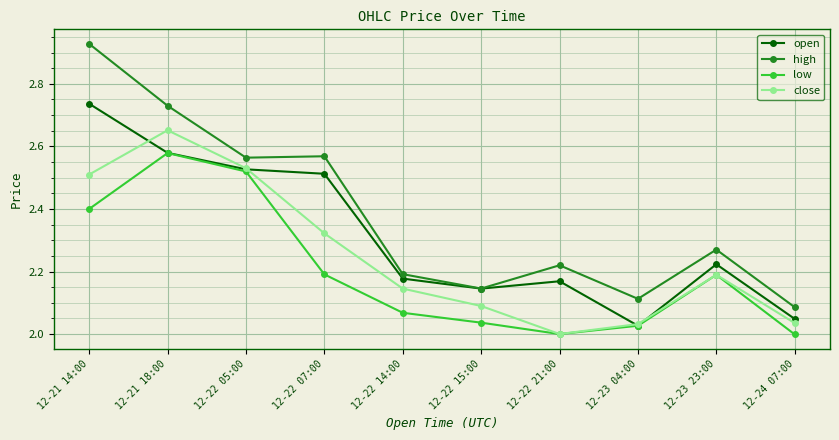

True or false: close and high intersect in this chart.

False